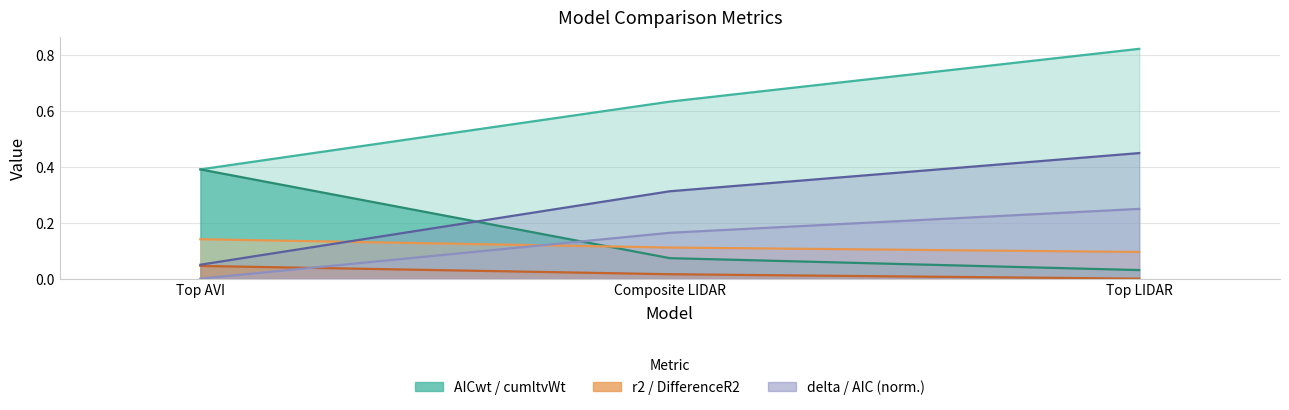

How many lines are shown in the chart?

6